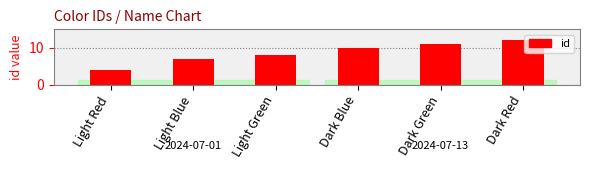

Is it true that the value at Light Red is 4?

True